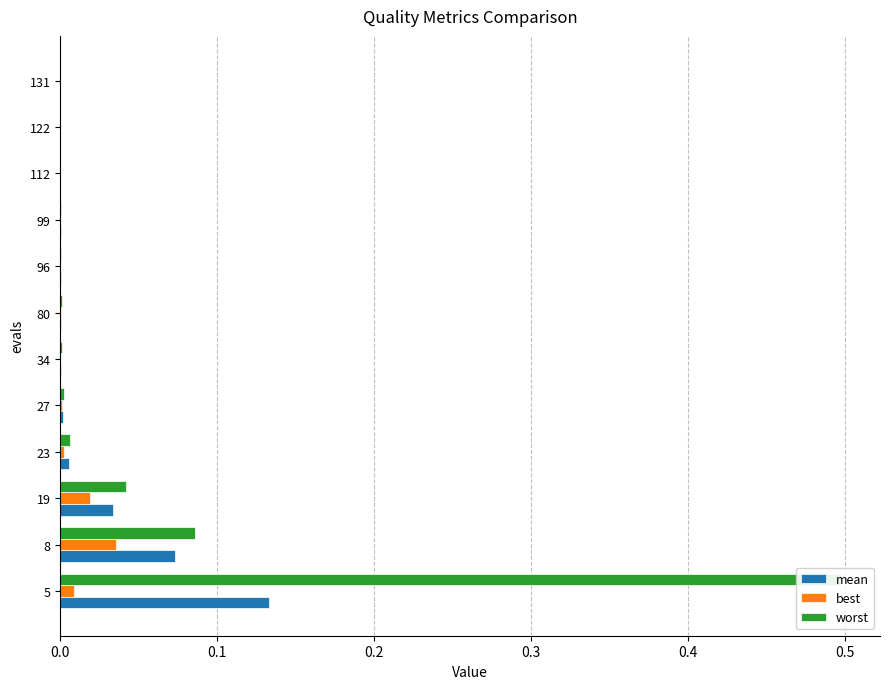

Rank the series by their maximum value, from lowest to highest.

best, mean, worst